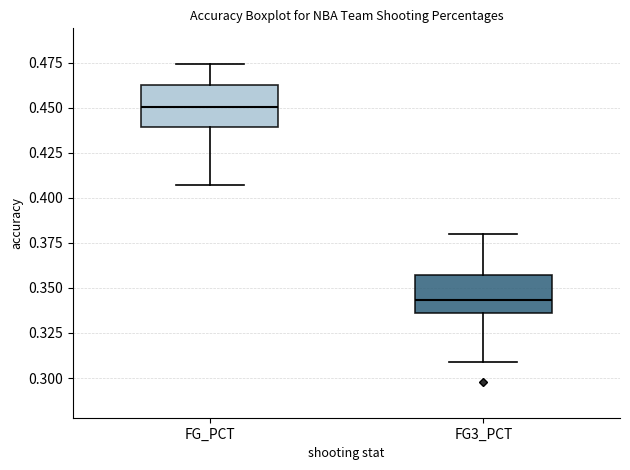

Reading left to right, read every box against the y-axis: the position of its median line, the range the box covers, and the ends of its whiskers. The values are not printed on the chart, so give them approximately, as read against the axis.

FG_PCT: median 0.450, box 0.440 to 0.465, whiskers 0.405 to 0.475
FG3_PCT: median 0.345, box 0.335 to 0.355, whiskers 0.310 to 0.380